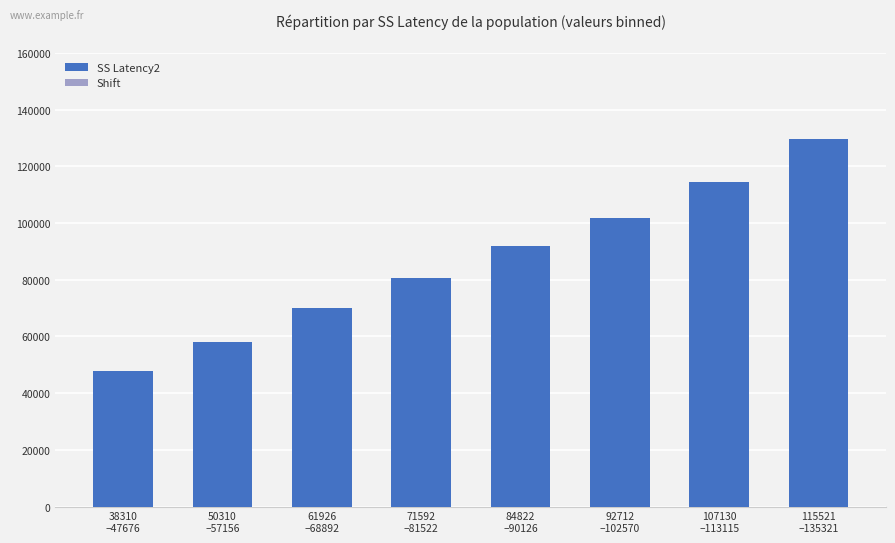

What is the minimum value shown in the chart?

47814